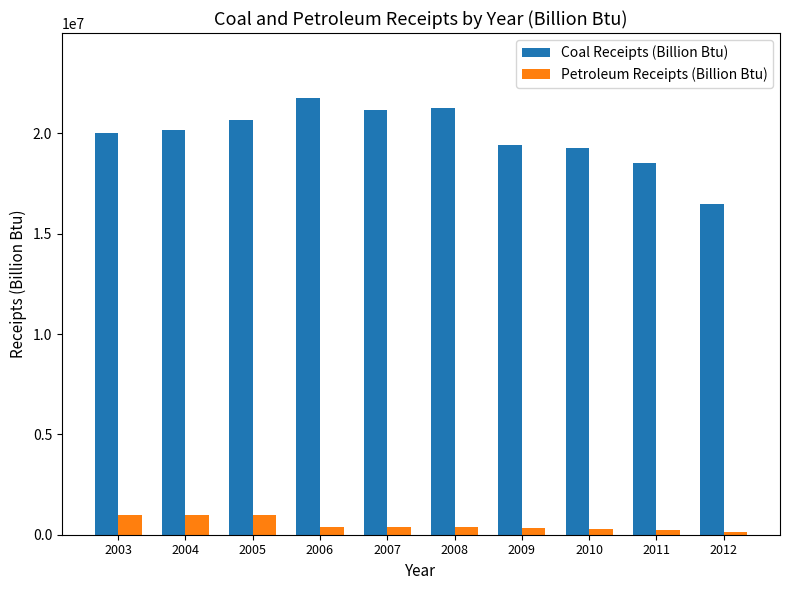

What is the difference between the highest and lowest values at 2012?

16307351